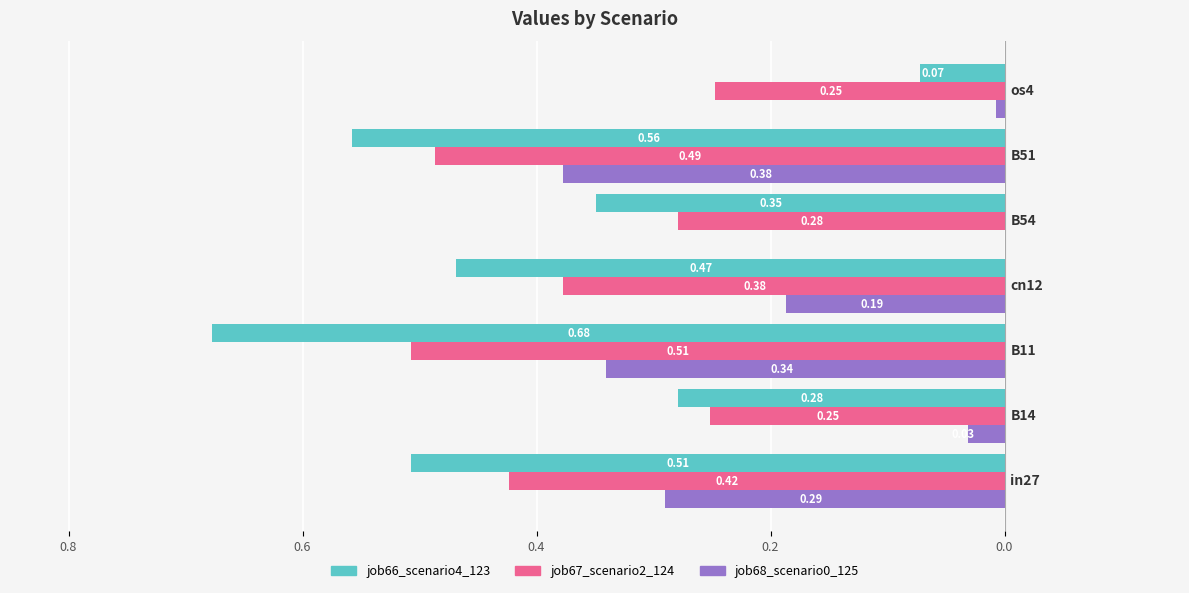

What is the difference between the maximum and second lowest values in the job67_scenario2_124 series?

0.2